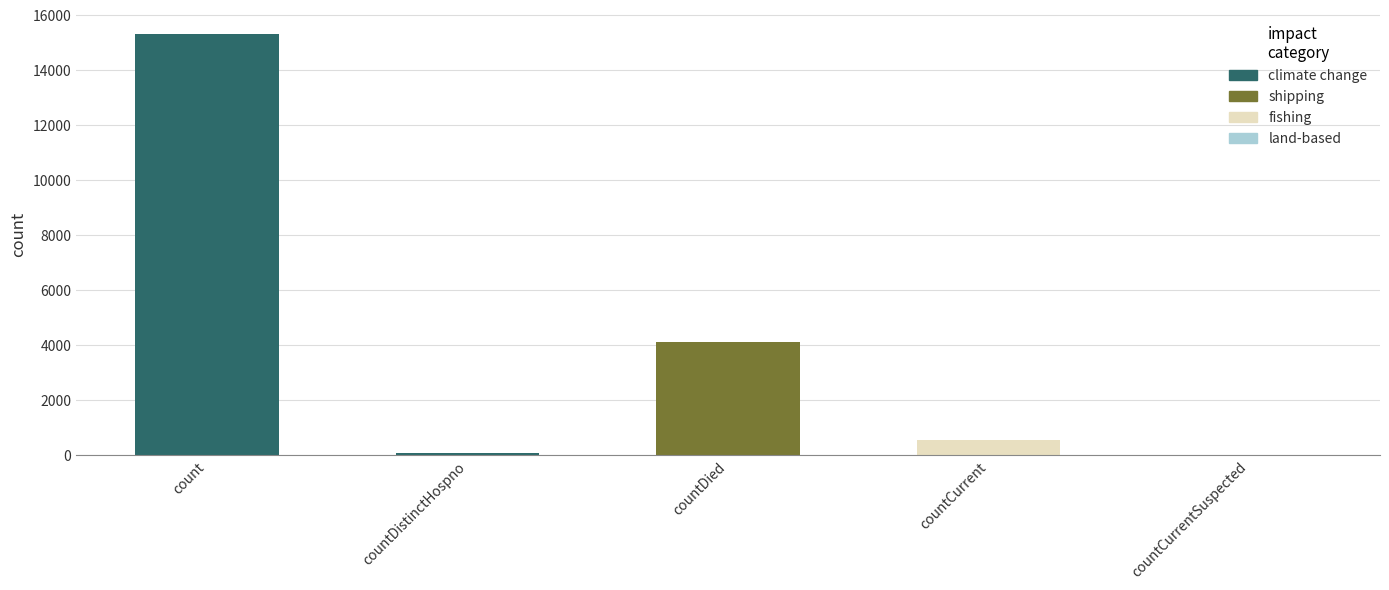

At which category does the chart reach its minimum across all series?

countCurrentSuspected